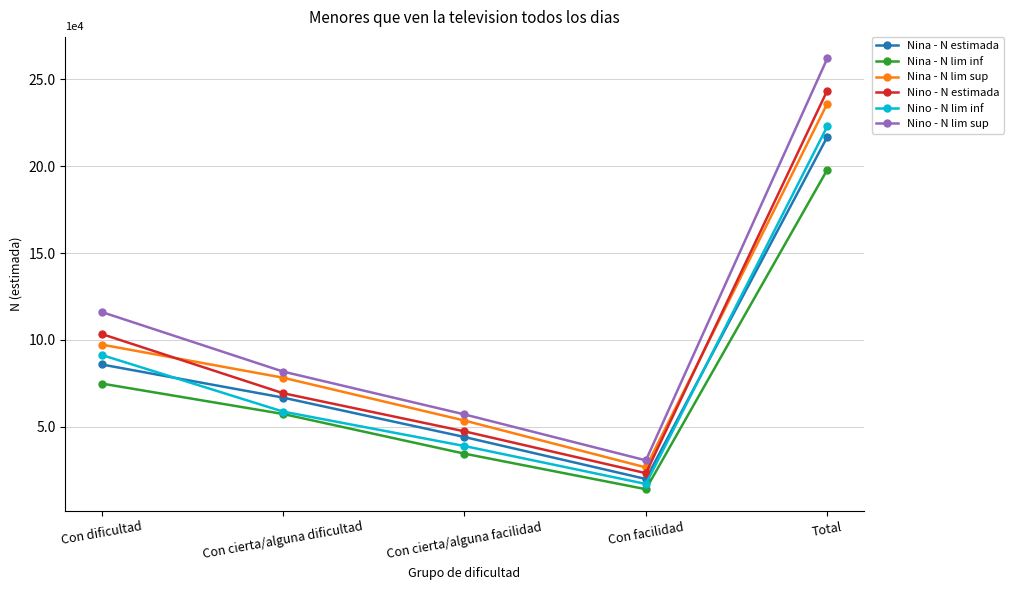

Does the chart have visible grid lines?

Yes